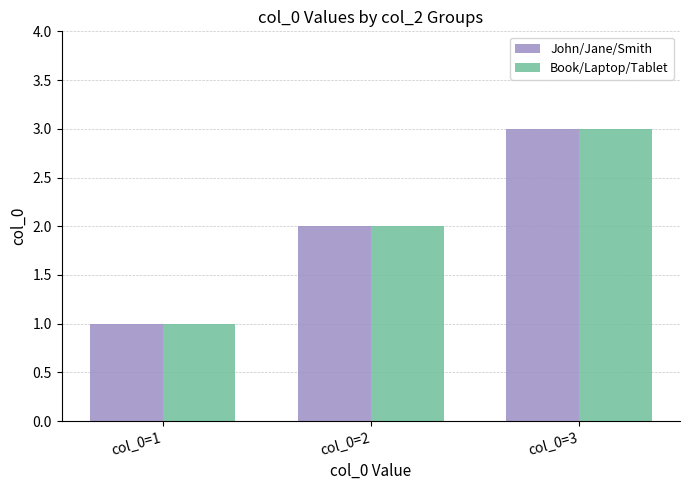

List the labels in order of Book/Laptop/Tablet value, largest first.

col_0=3, col_0=2, col_0=1